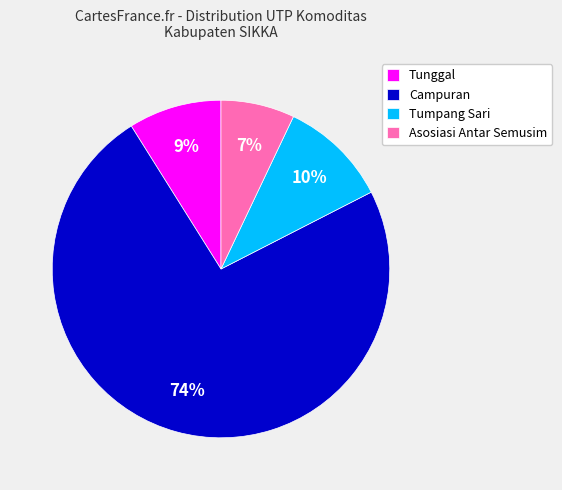

Is it true that Asosiasi Antar Semusim is 7% of the pie?

True